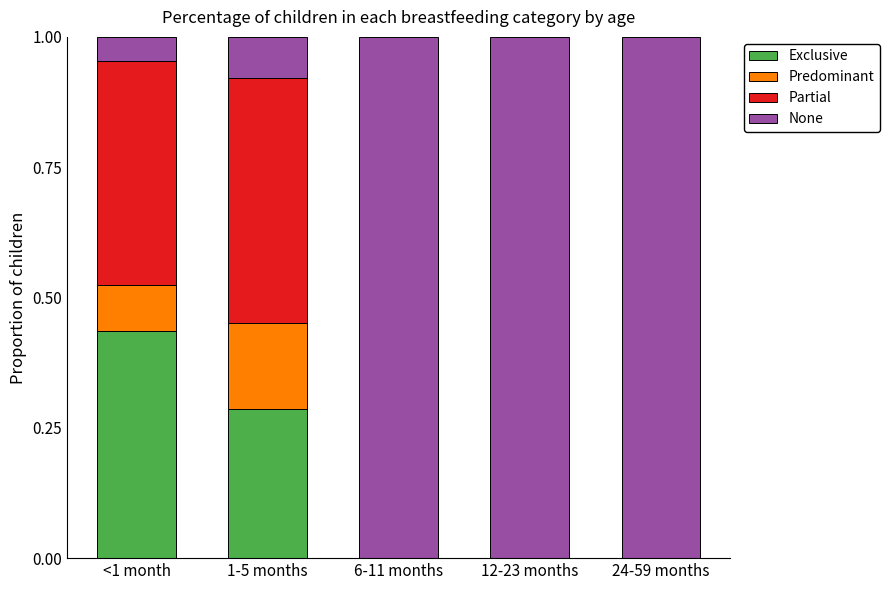

What is the total value across all series at 1-5 months?

1.0